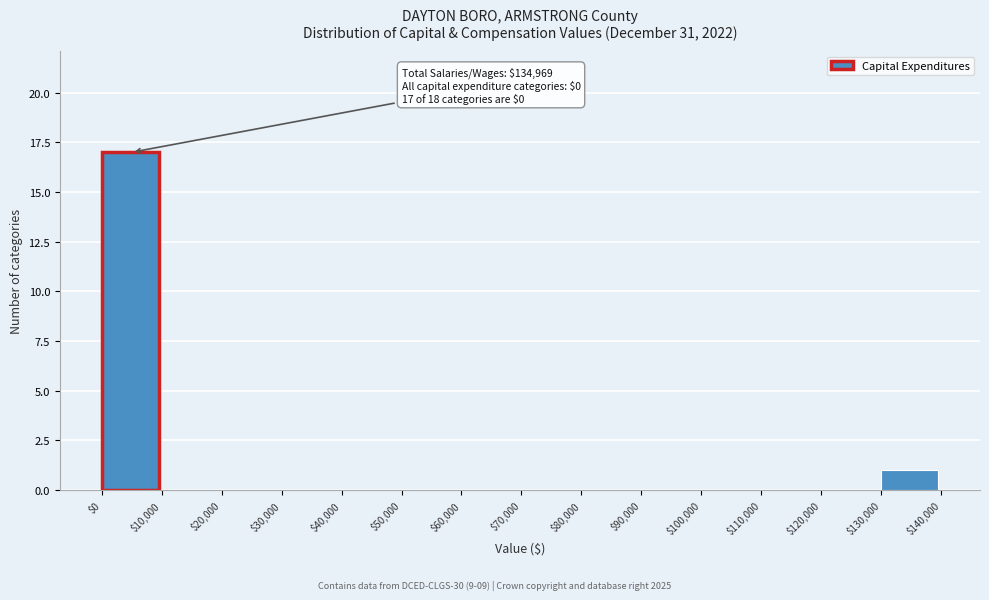

Over which range of the x-axis is the bar tallest?

$0 to $10,000